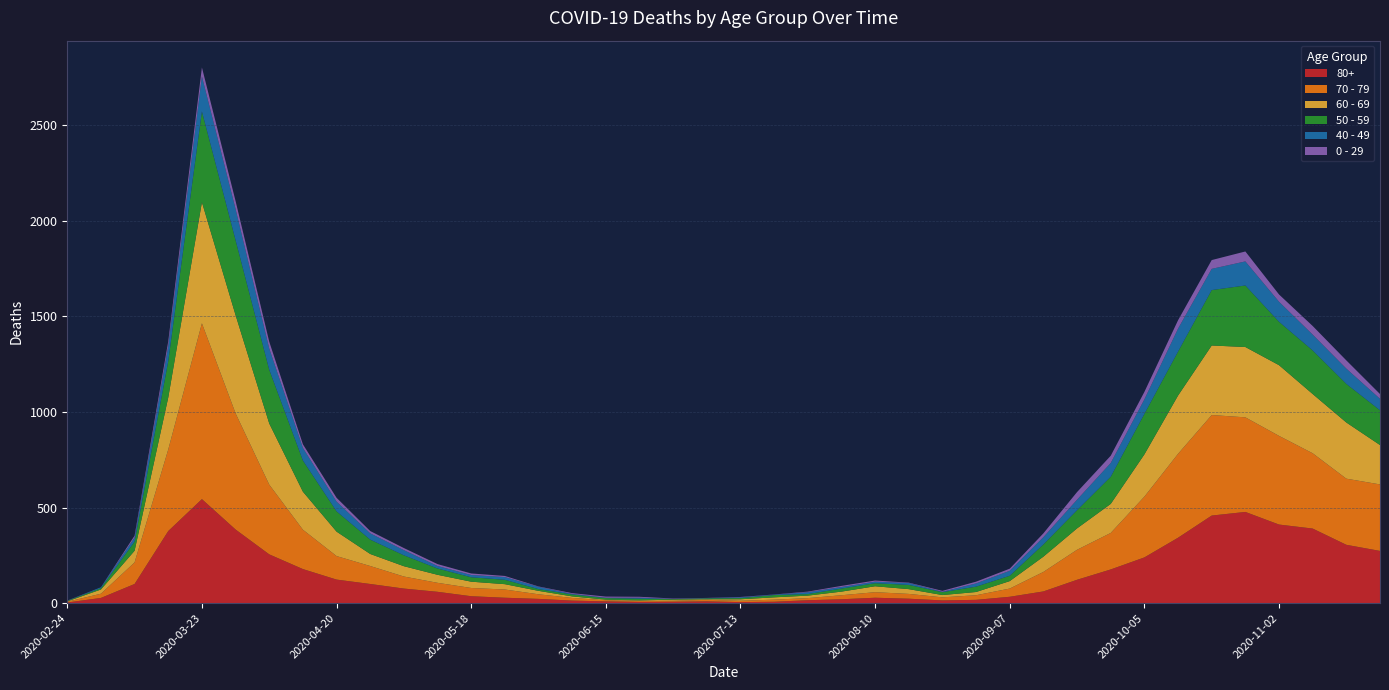

Reading right to left, transcribe all the data shown in this chart.

80+: 273	305	390	411	477	458	342	239	176	122	61	33	17	14	23	28	20	15	7	5	9	7	6	9	13	22	28	36	59	76	100	123	178	255	385	544	377	100	27	3
70 - 79: 348	346	394	464	495	526	439	318	191	157	102	43	24	16	25	29	21	11	11	7	8	5	5	6	14	24	43	43	47	63	94	123	206	365	608	920	427	113	22	4
60 - 69: 206	294	310	370	368	364	305	221	152	112	80	39	17	12	25	31	19	13	12	8	3	6	3	3	8	18	28	33	42	54	63	128	199	320	514	634	272	61	22	2
50 - 59: 182	202	228	227	322	290	230	212	142	95	64	28	28	15	22	16	16	8	12	6	5	3	9	8	10	9	23	23	33	57	75	106	163	281	392	475	190	48	7	3
40 - 49: 60	80	83	105	126	111	120	76	72	55	38	26	17	2	10	8	8	10	2	4	1	1	5	2	3	12	14	12	13	27	33	51	66	111	163	183	79	21	5	0
0 - 29: 25	43	45	38	52	46	44	39	38	40	20	11	9	5	2	6	6	3	1	2	1	2	5	6	4	2	6	8	10	11	12	20	19	36	42	47	25	10	0	1